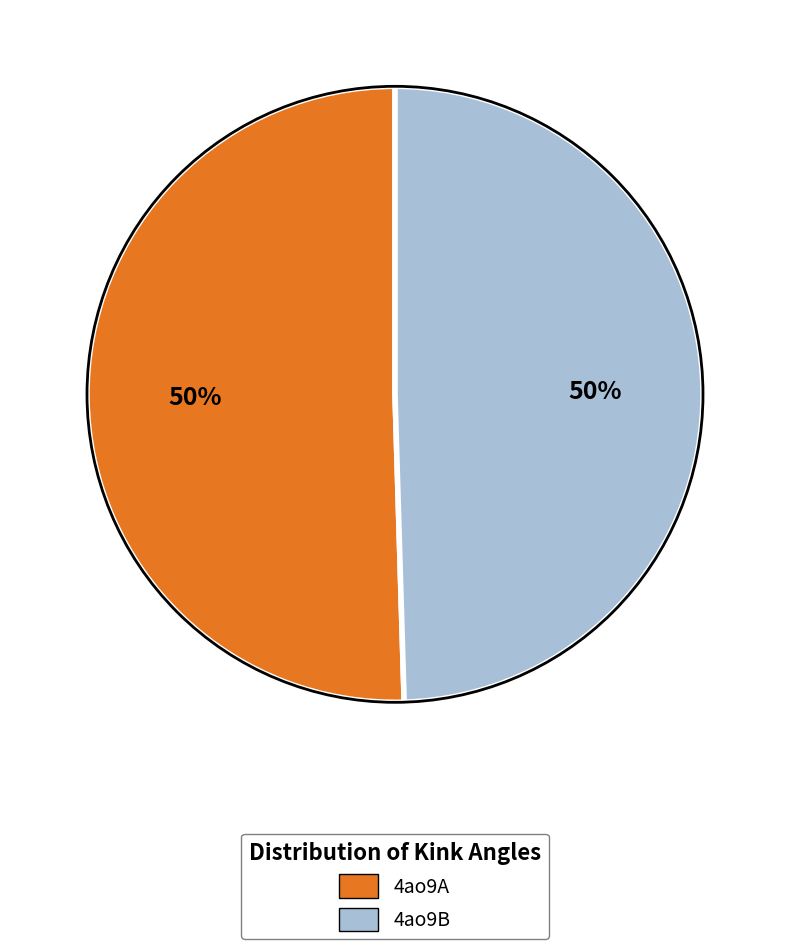

To the nearest percent, what is the average slice percentage?

50%